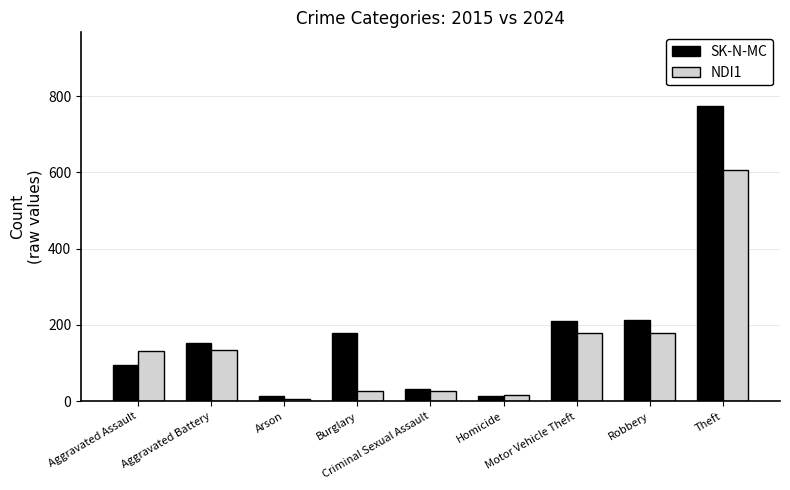

At Theft, list the series in order from largest to smallest.

SK-N-MC, NDI1